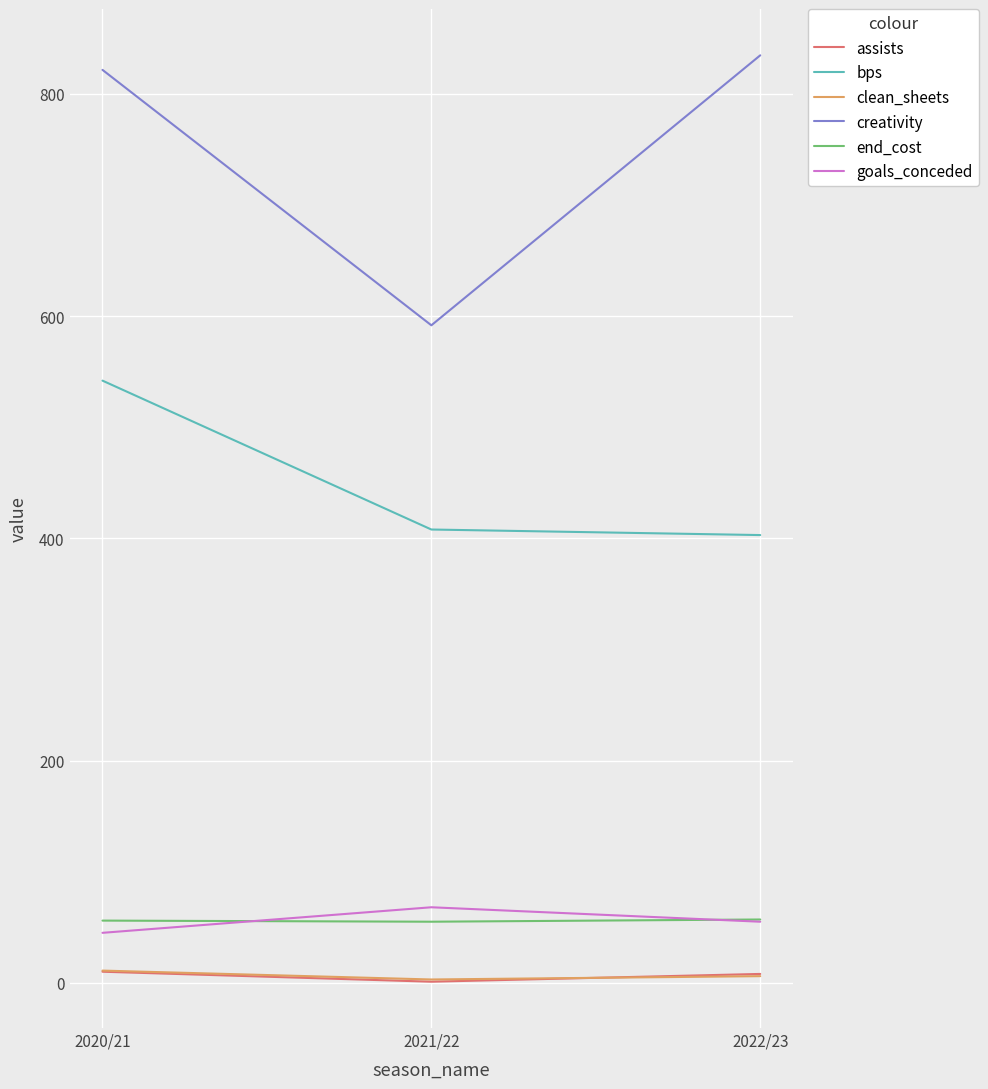

What is the approximate value of creativity at 2020/21?

821.7